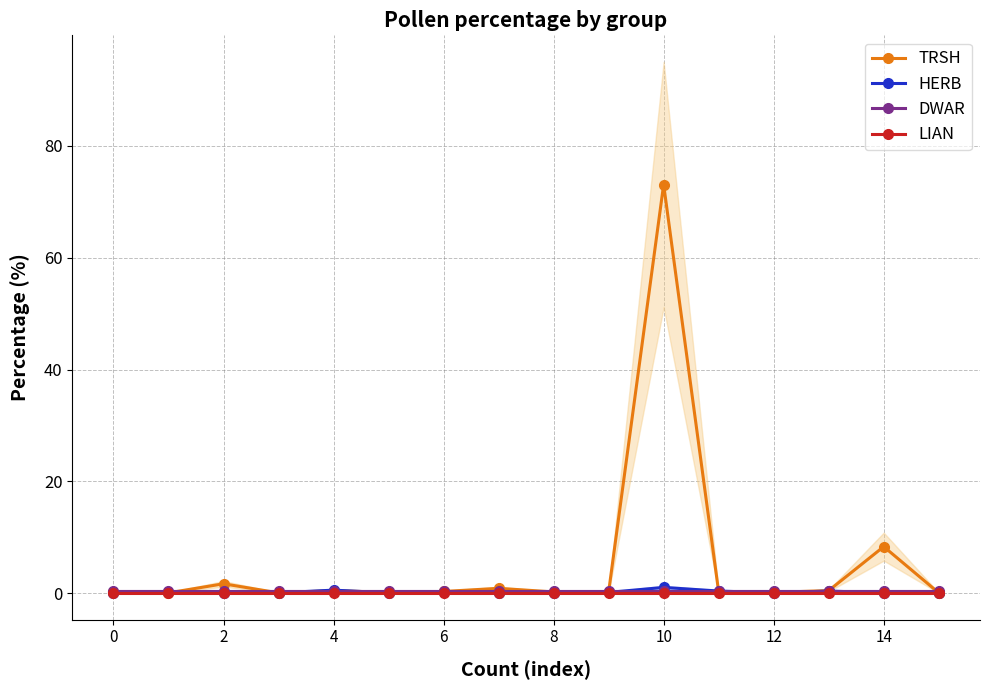

True or false: HERB has more than 0 points higher than both neighbors.

True